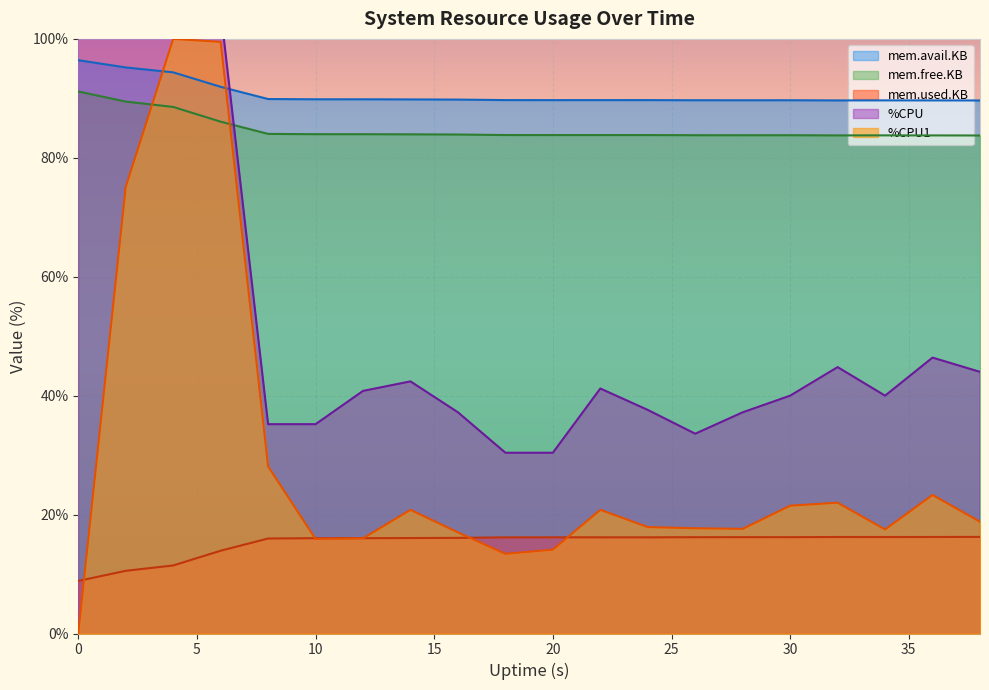

Which series has the largest total across all categories?

mem.avail.KB